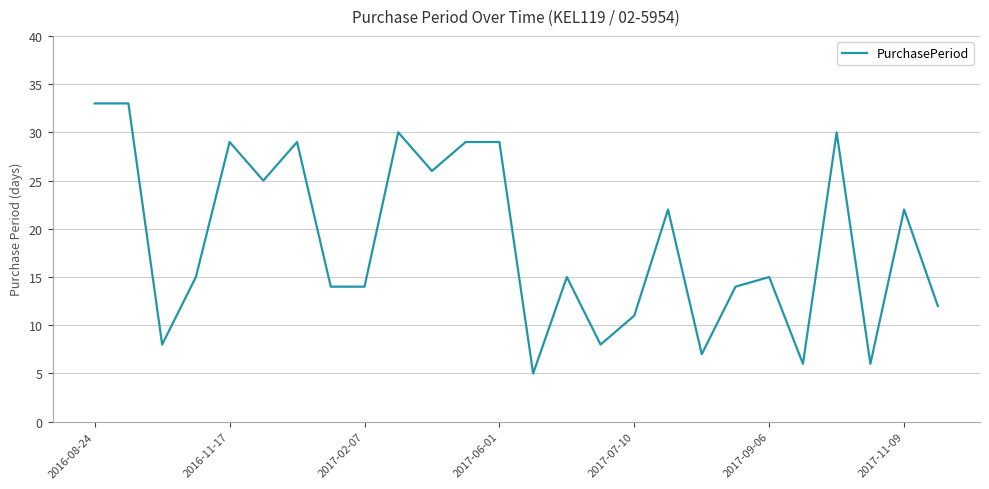

What is the smallest value displayed?

5